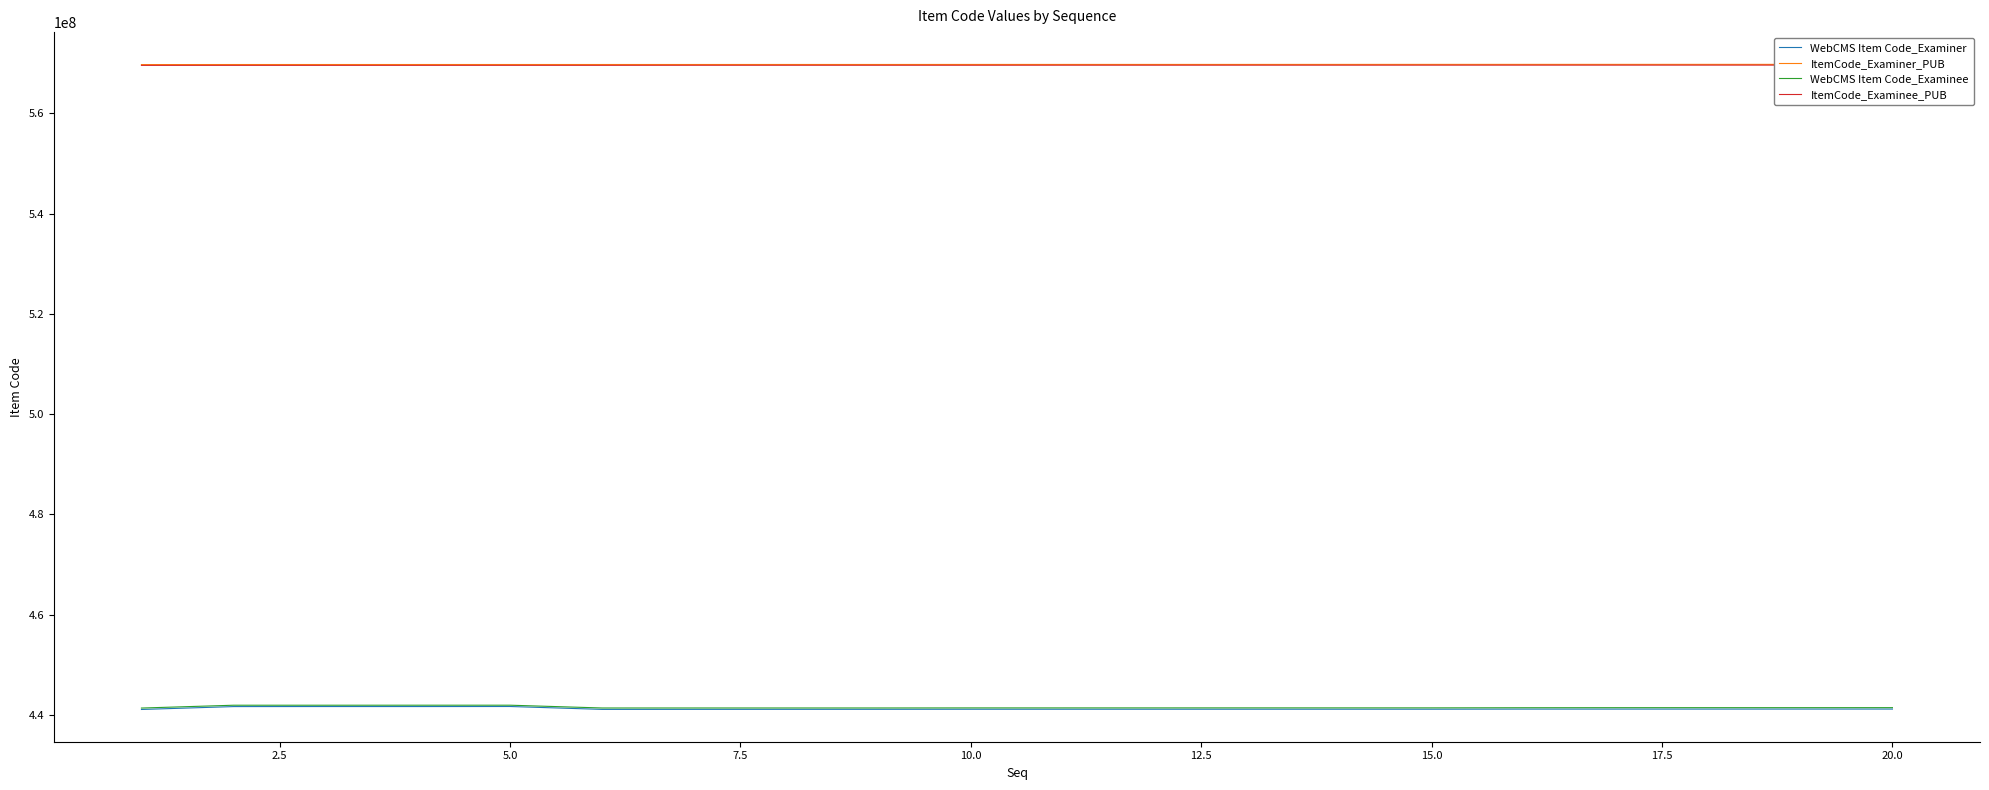

What is the minimum value for WebCMS Item Code_Examiner?

441098500